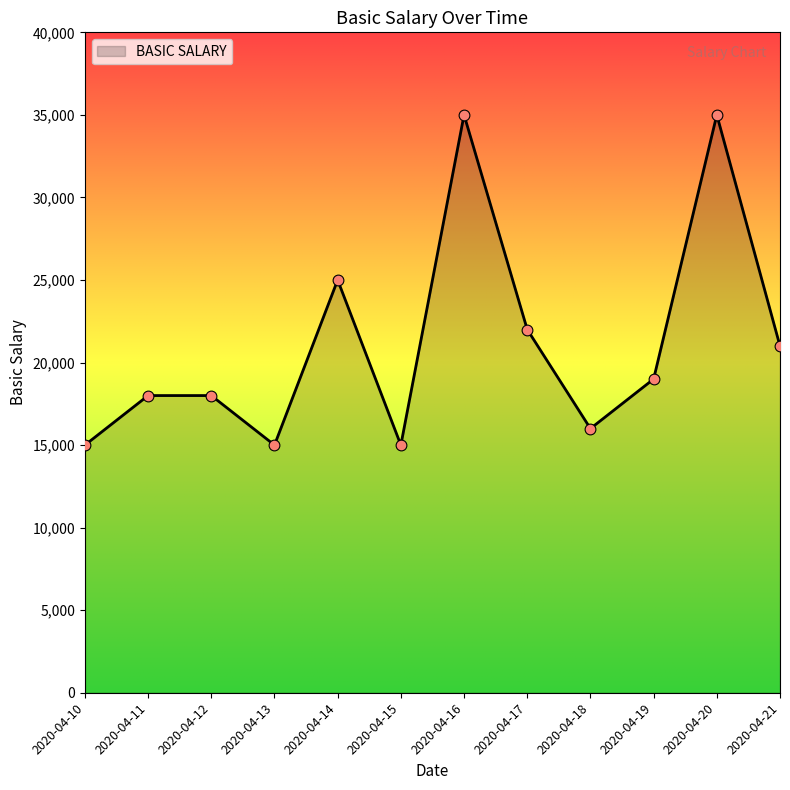

What is the change in value from 2020-04-12 to 2020-04-19?

+1000